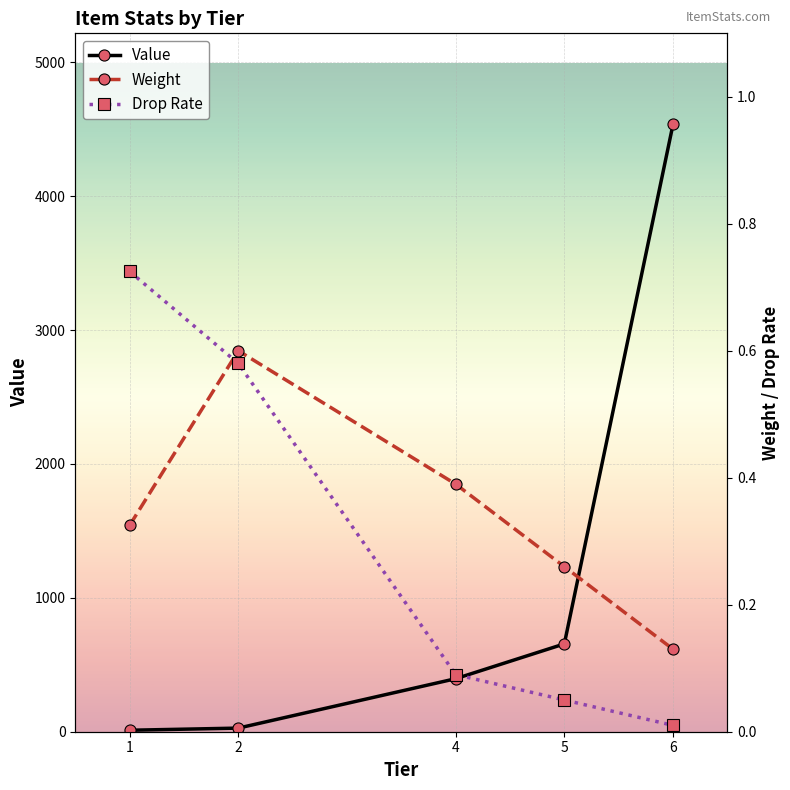

The value of Value at 4 is 188.0. True or false?

False